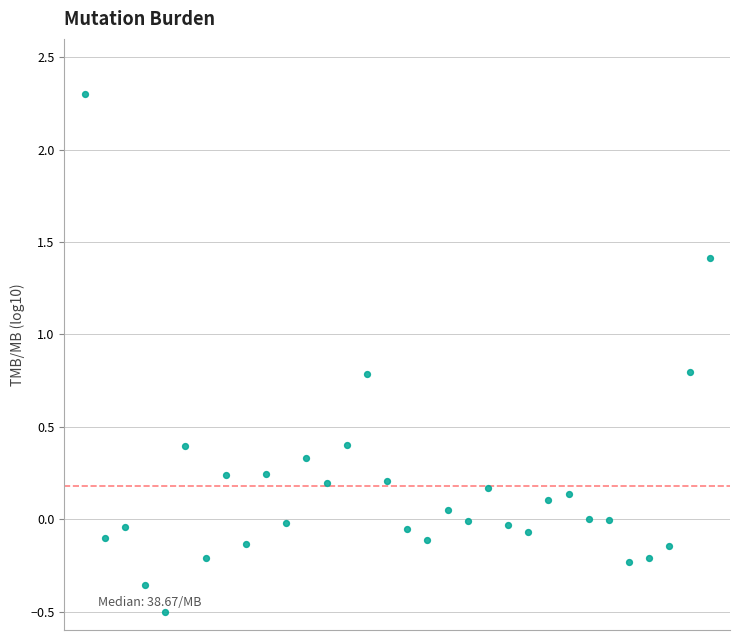

What is the range of Y values (max minus min)?

2.8